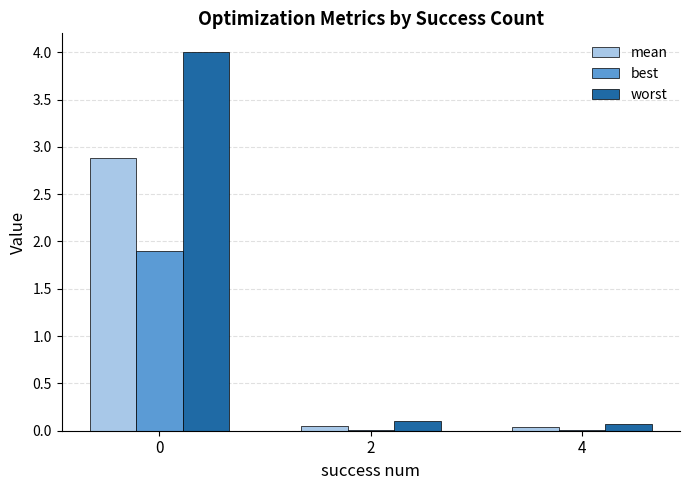

What is the average value of the best series?

0.6